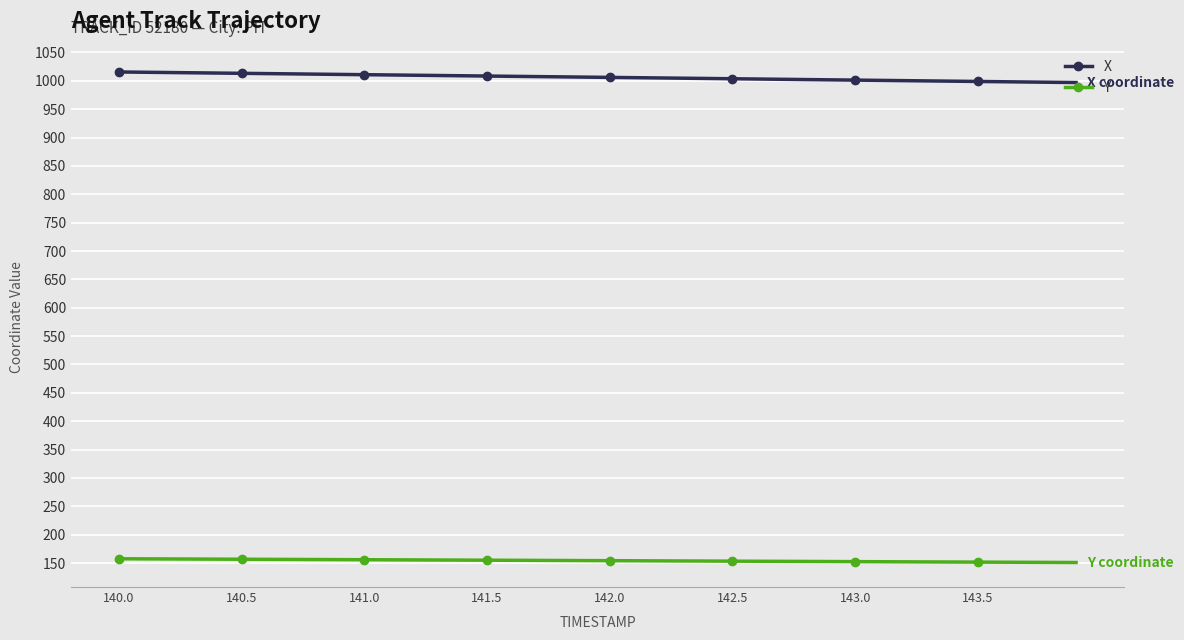

What is the average value of the X series?

1006.3